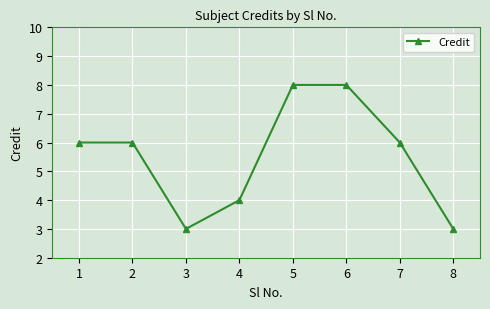

The chart shows a value of 4 at 5. True or false?

False